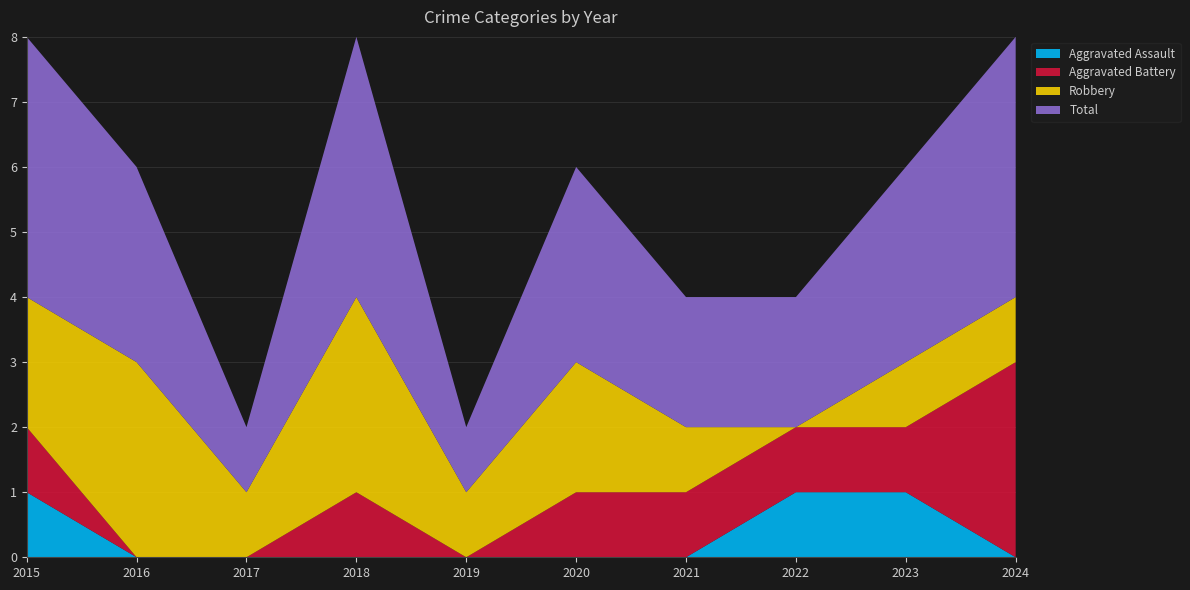

Reading right to left, what are all the values shown in this chart?

Aggravated Assault: 0	1	1	0	0	0	0	0	0	1
Aggravated Battery: 3	1	1	1	1	0	1	0	0	1
Robbery: 1	1	0	1	2	1	3	1	3	2
Total: 4	3	2	2	3	1	4	1	3	4